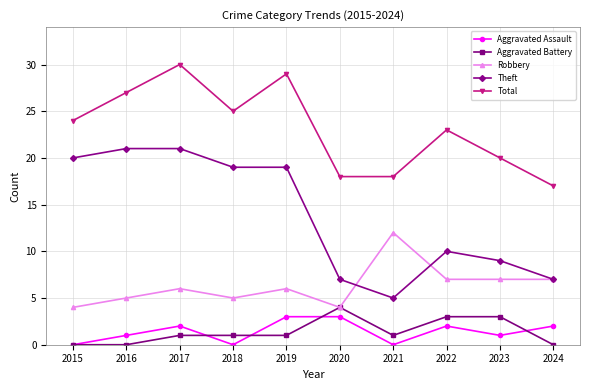

What is the approximate value of Total at 2018, to the nearest 5?

25